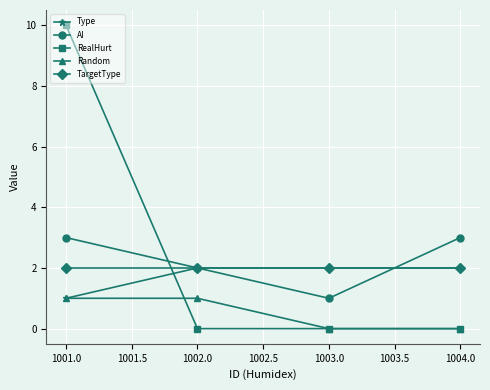

What position from the left is 1002.0?

2